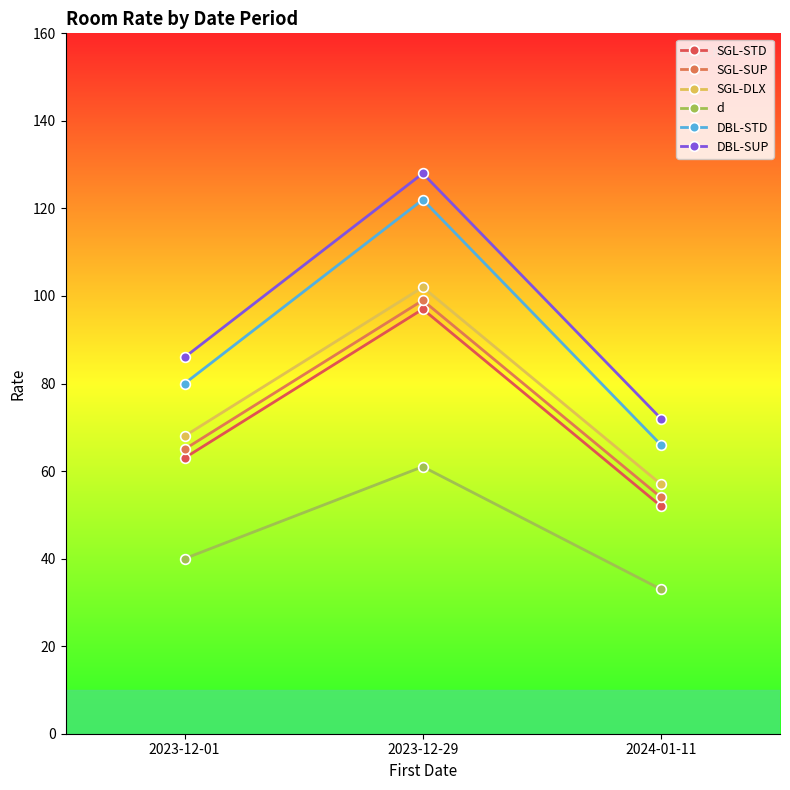

How many lines are shown in the chart?

6